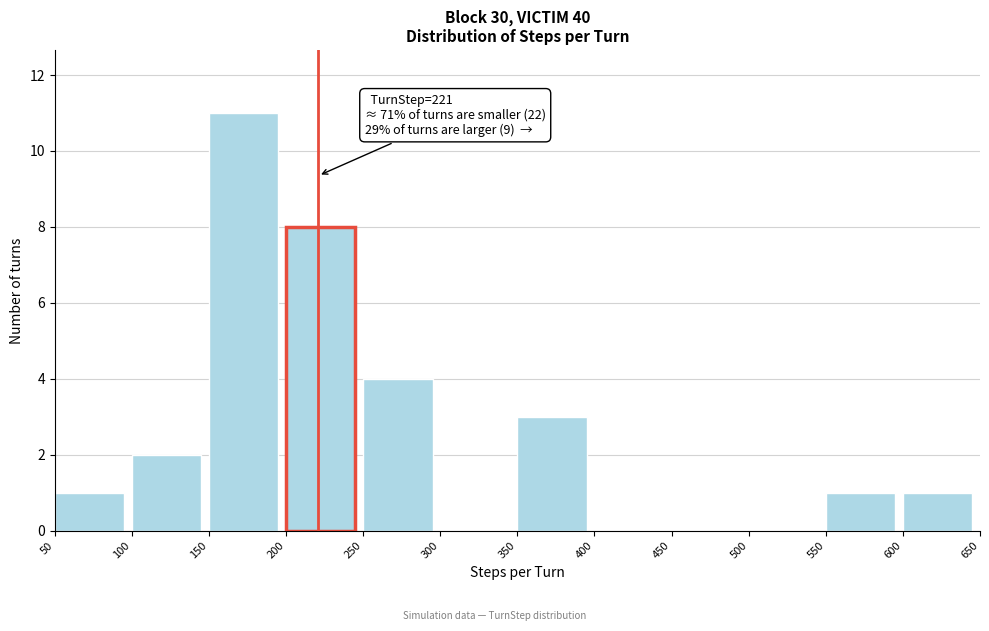

Which range on the x-axis has the tallest bar?

150 to 200